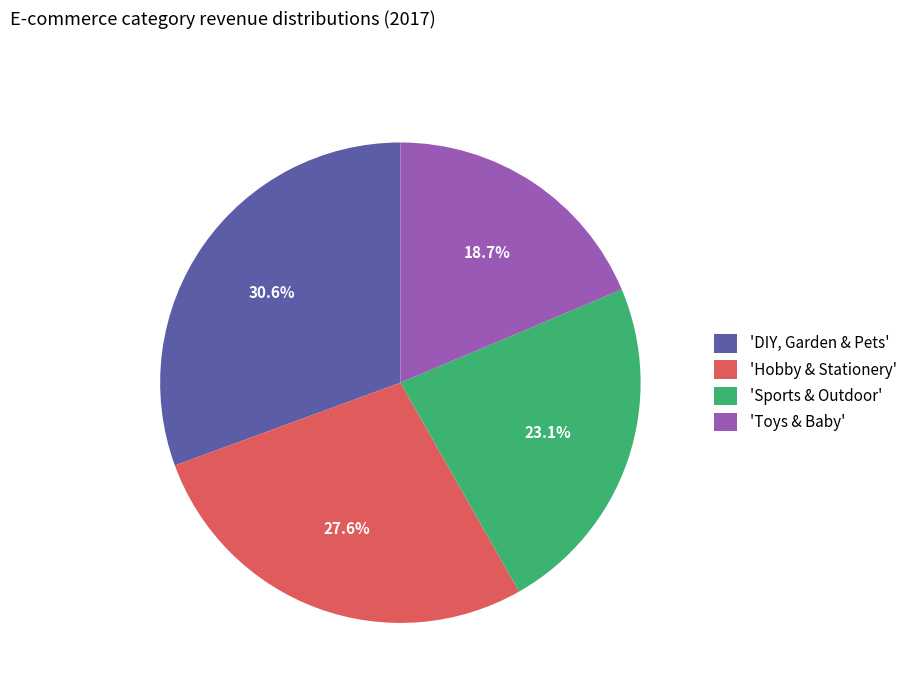

Is there any slice that represents more than half of the pie?

No